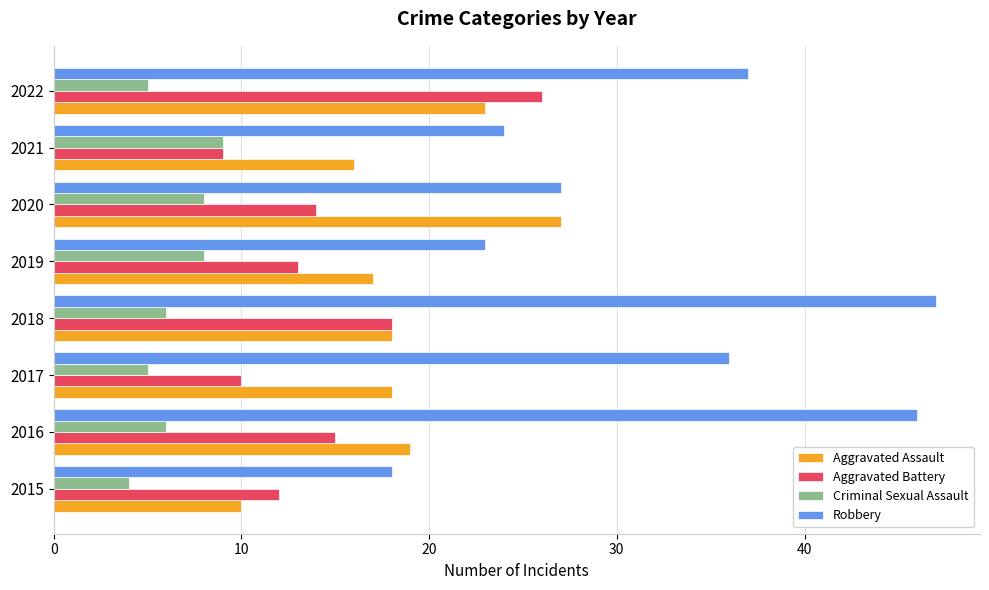

What are all the series names shown in the legend?

Aggravated Assault, Aggravated Battery, Criminal Sexual Assault, Robbery